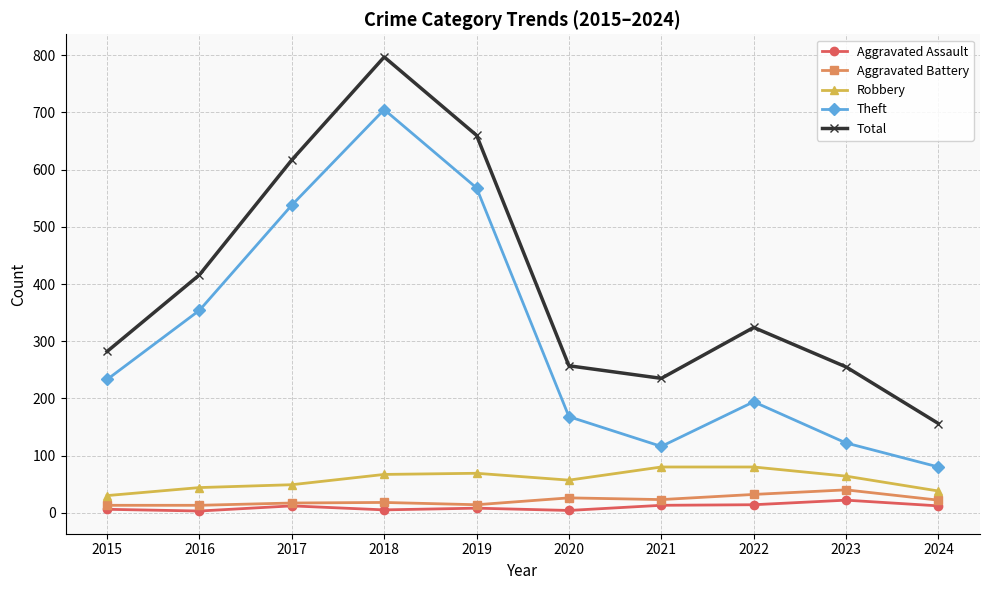

In Robbery, how many points are lower than both neighbors (excluding endpoints)?

1